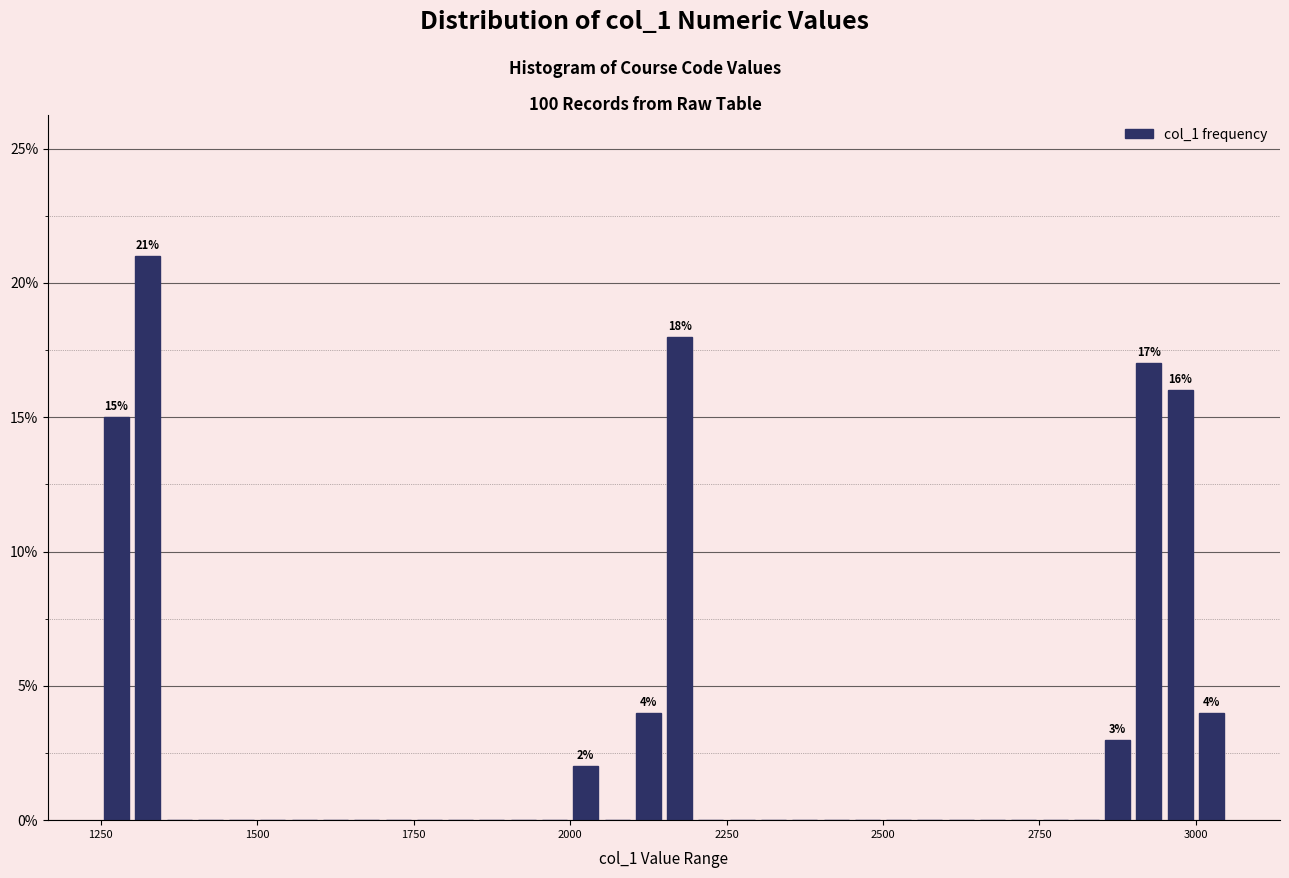

Around what value on the x-axis is the tallest bar? Give the approximate position of its centre, as read against the axis.

1350